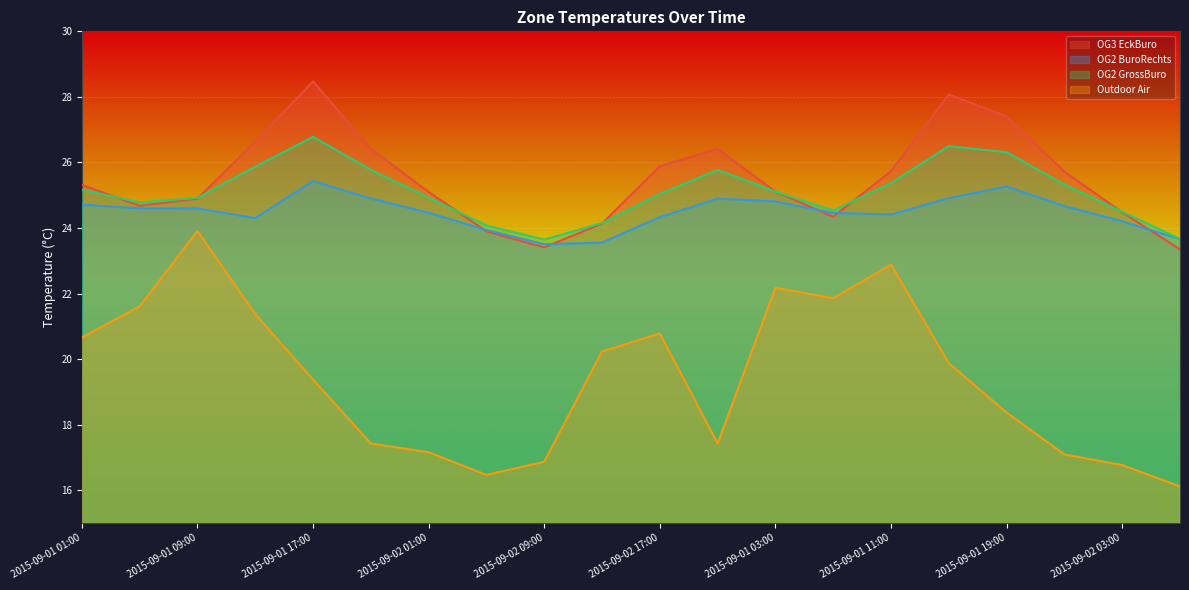

What is the label of the 15th point from the left?

2015-09-01 11:00